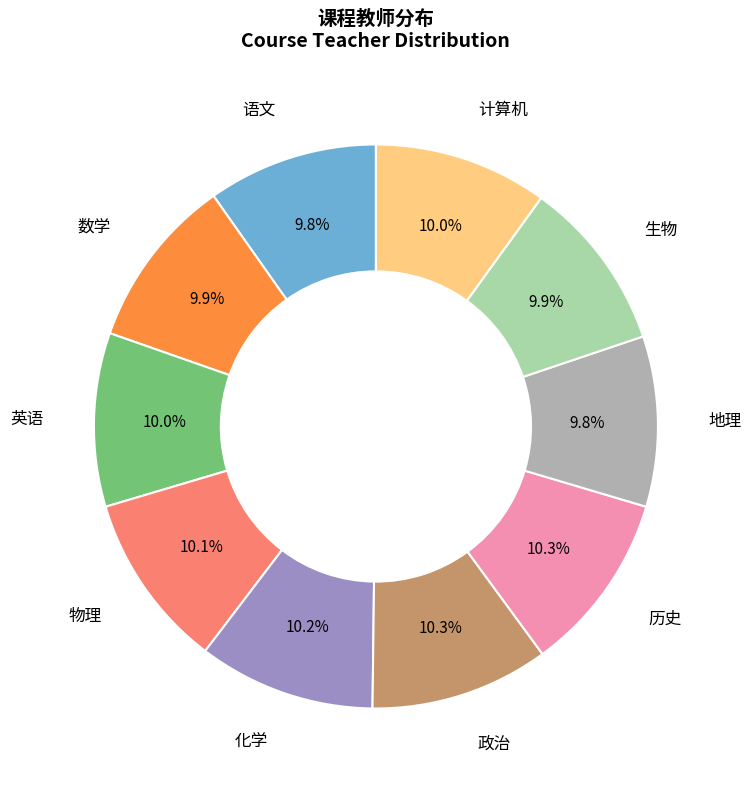

What is the ratio of the value at 计算机 to the value at 语文?

1.0